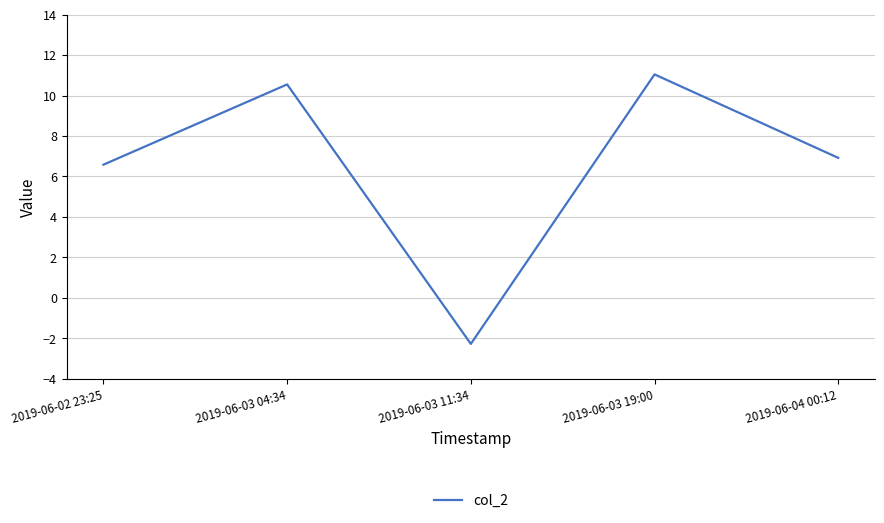

Reading right to left, transcribe all the data shown in this chart.

2019-06-04 00:12=6.9	2019-06-03 19:00=11.0	2019-06-03 11:34=-2.3	2019-06-03 04:34=10.5	2019-06-02 23:25=6.6